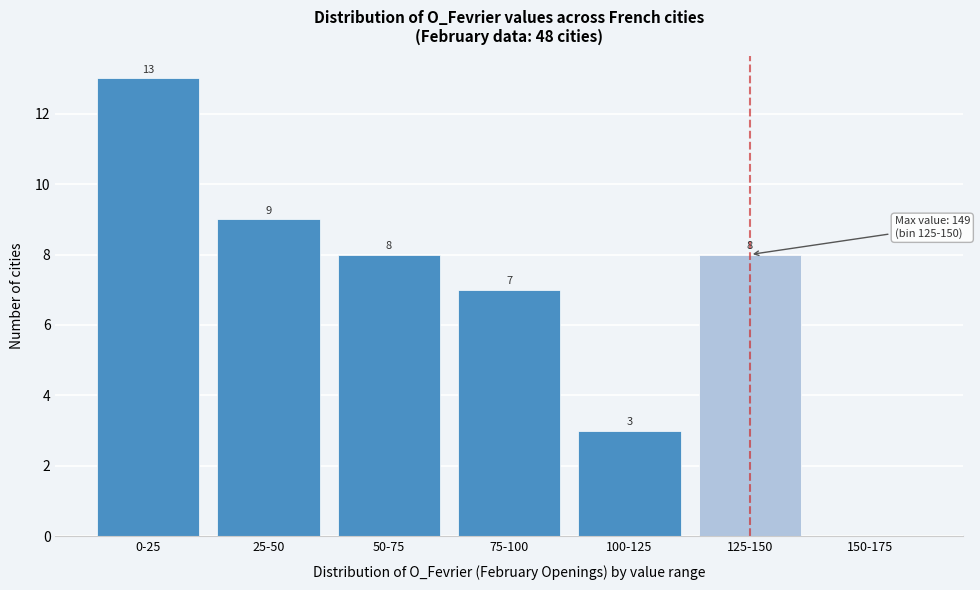

Reading right to left, transcribe all the data shown in this chart.

150-175=0	125-150=8	100-125=3	75-100=7	50-75=8	25-50=9	0-25=13